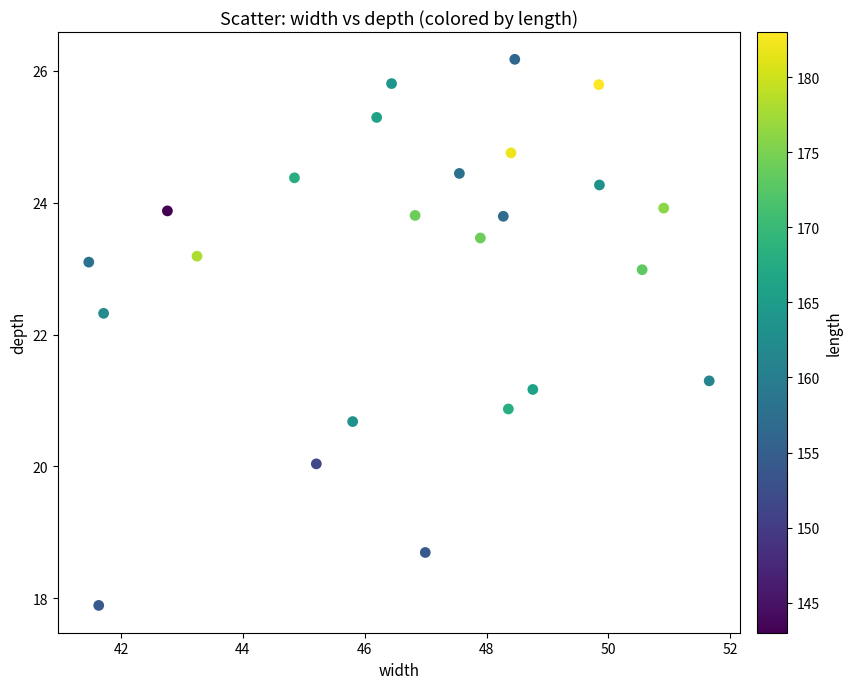

What is the range of X values (max minus min)?

10.2